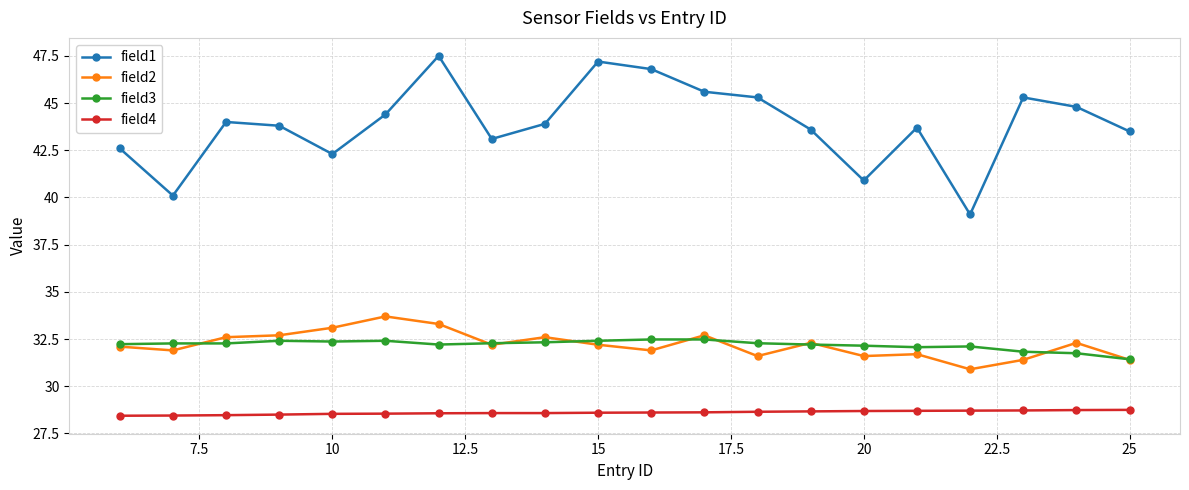

True or false: field3 has more than 1 interior local peaks.

True